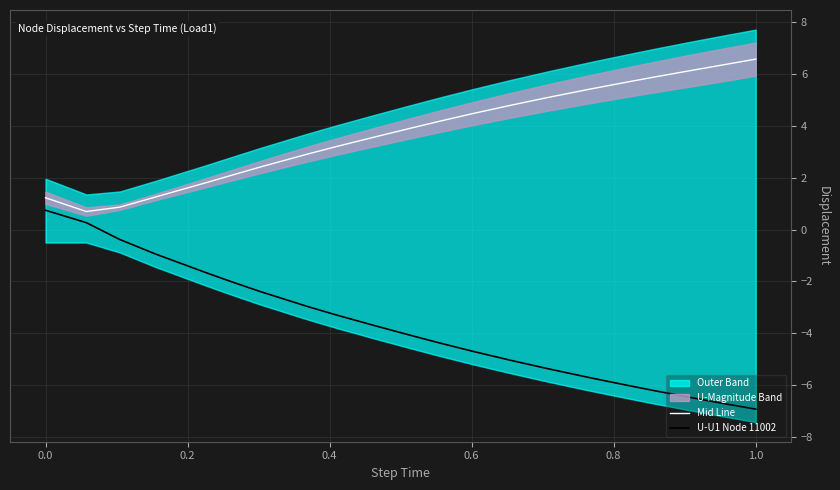

True or false: U-U1 Node 11002 and Mid Line cross at least once.

False